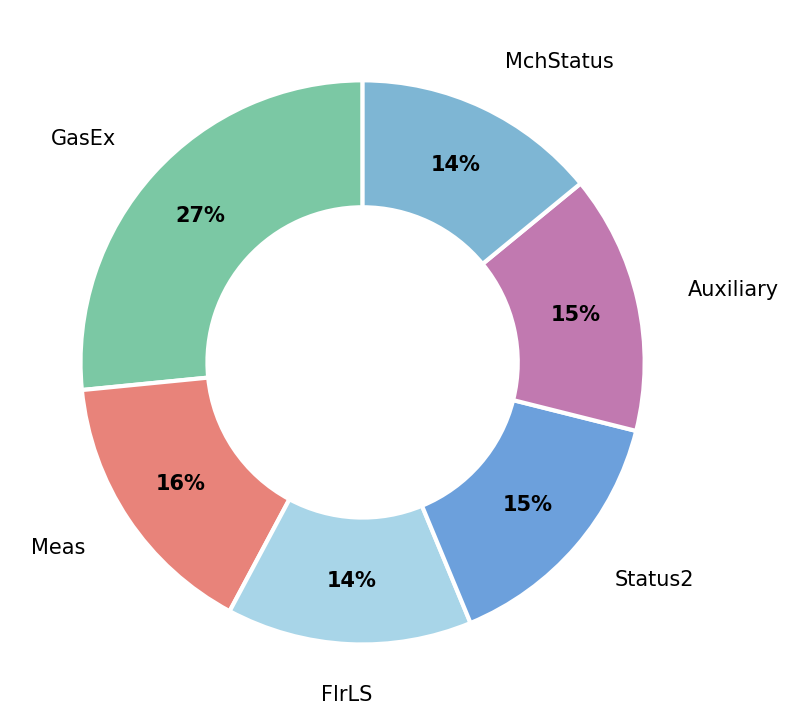

Do Status2 and GasEx together represent more than half of the pie?

No